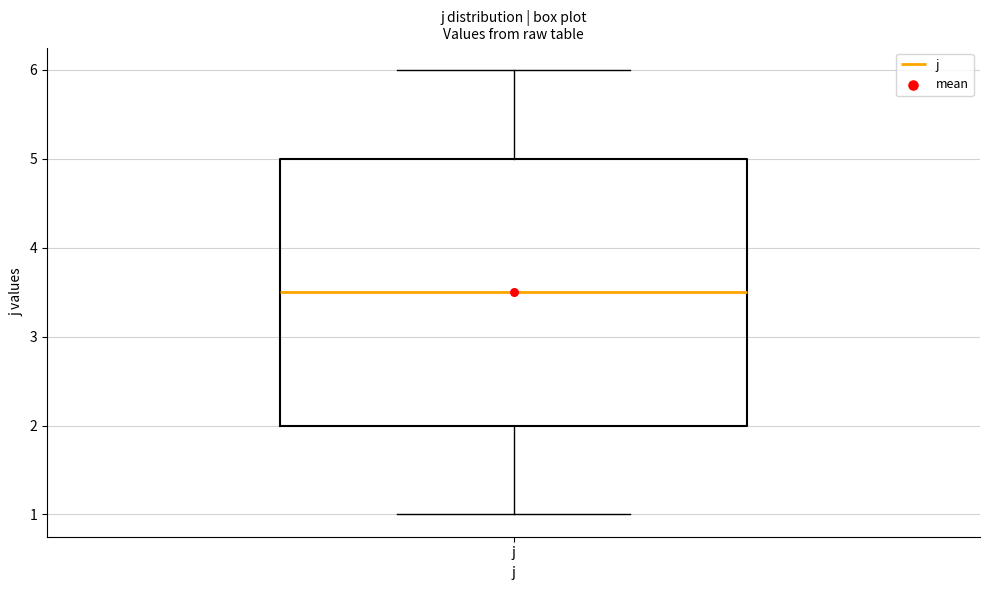

Where does the median line of the box for j sit on the y-axis? The values are not printed on the chart, so give them approximately, as read against the axis.

3.5